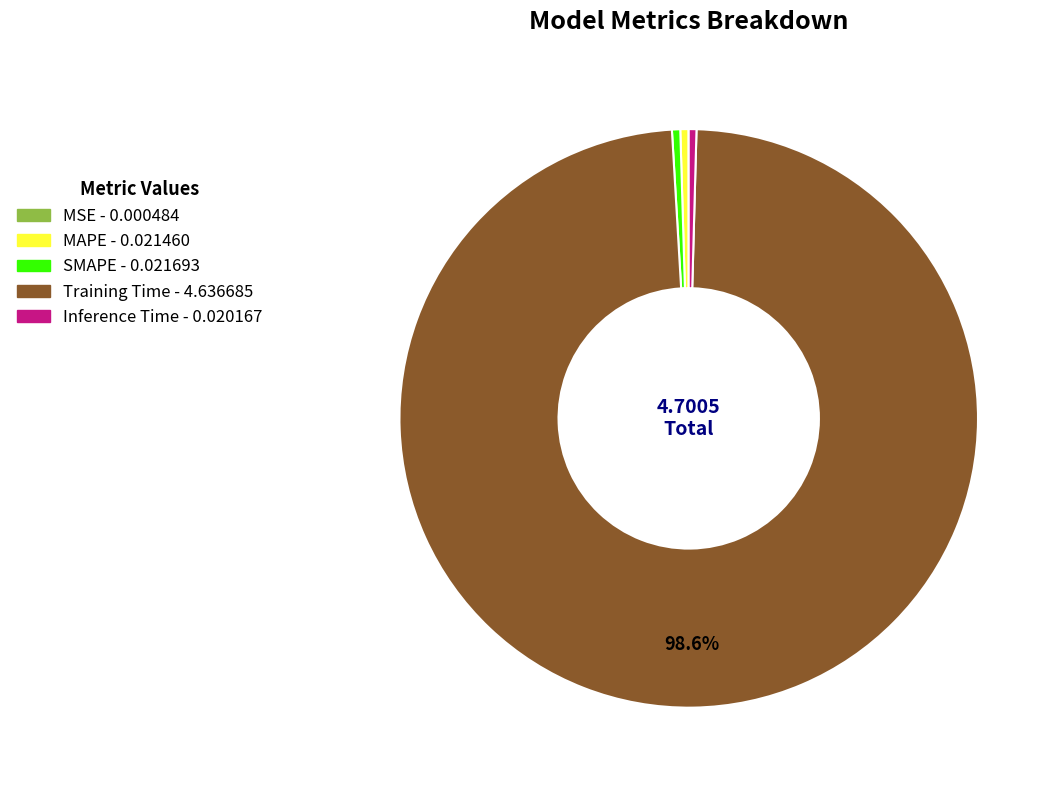

Which slice is the largest?

Training Time